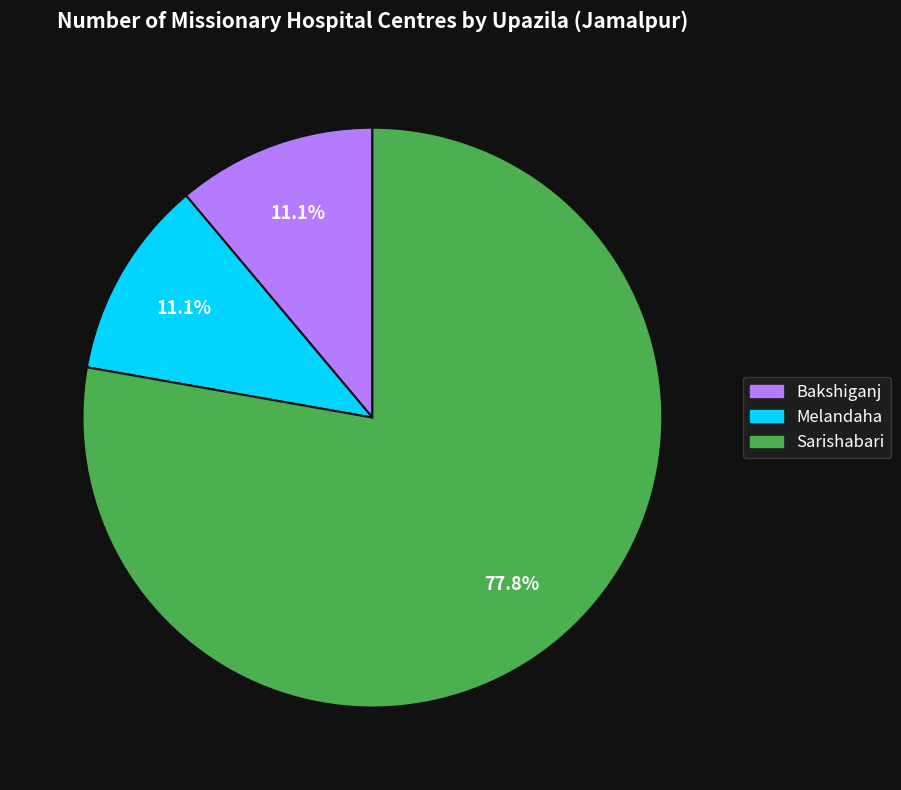

What is the largest slice in the pie chart?

Sarishabari